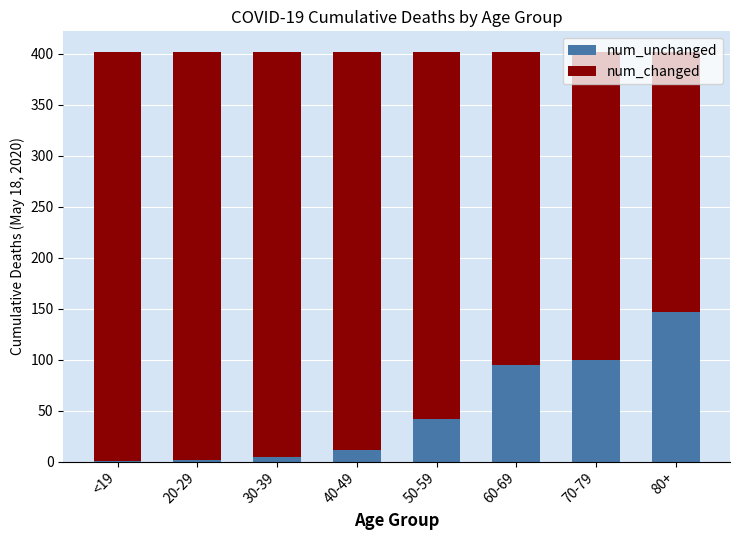

Which category has the highest value in the num_unchanged series?

80+